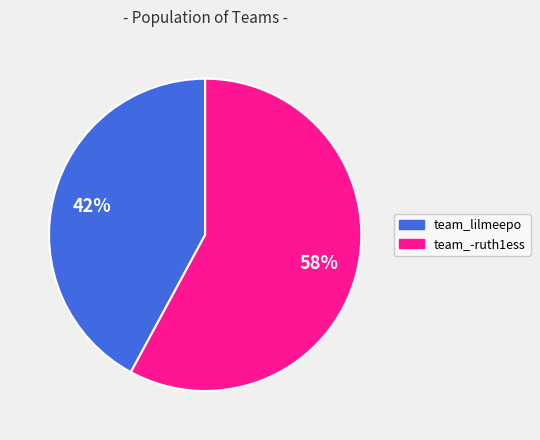

What is the smallest slice in the pie chart?

team_lilmeepo